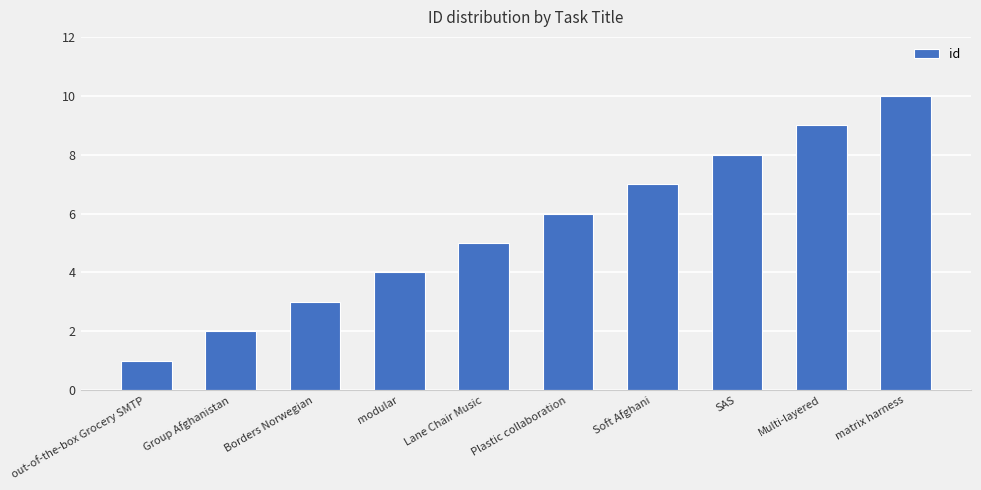

Count the number of categories in the chart.

10